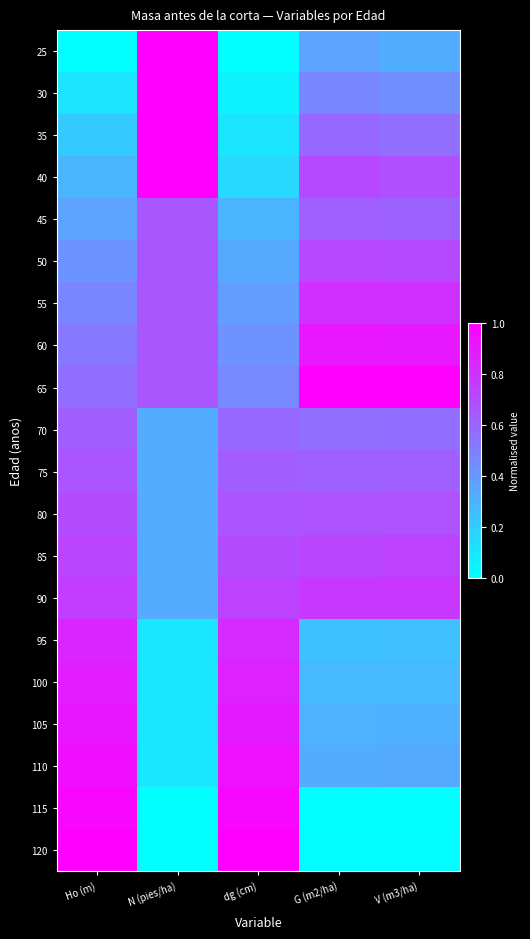

At which category does the chart reach its peak across all series?

N (pies/ha)